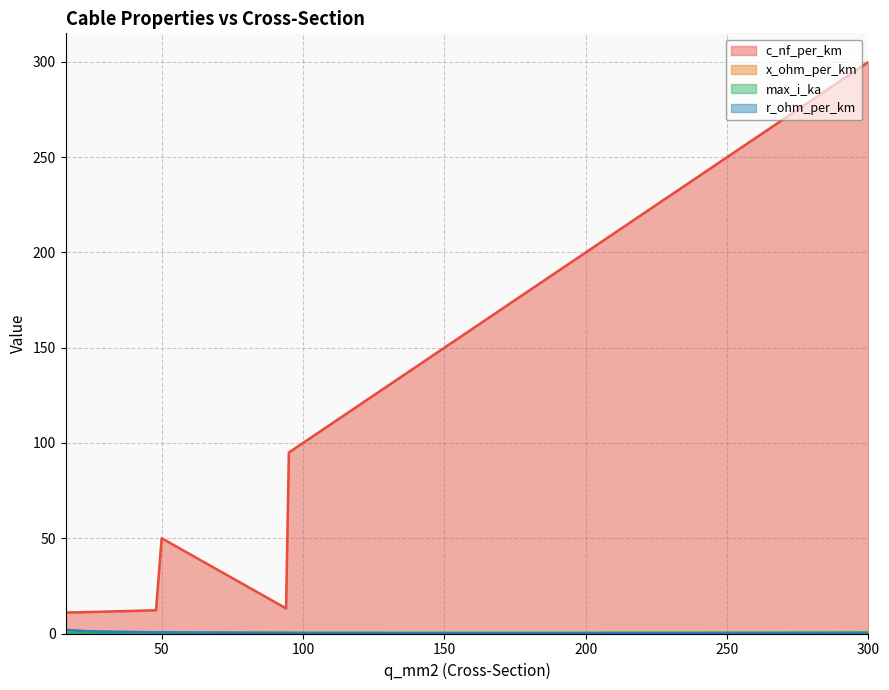

Is it true that max_i_ka equals 0.2 at 240?

False